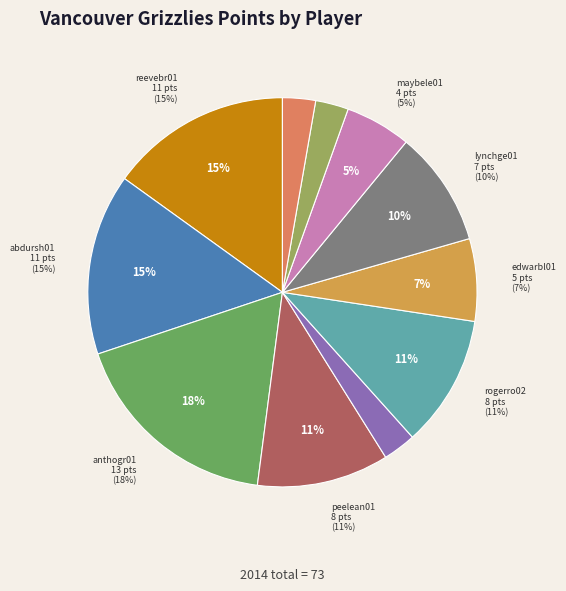

What is the change in value from mobleer01 to maybele01?

+2